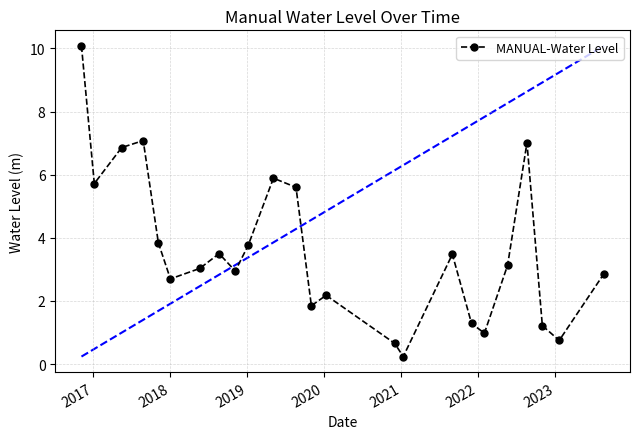

In MANUAL-Water Level, how many points are lower than both neighbors (excluding endpoints)?

7